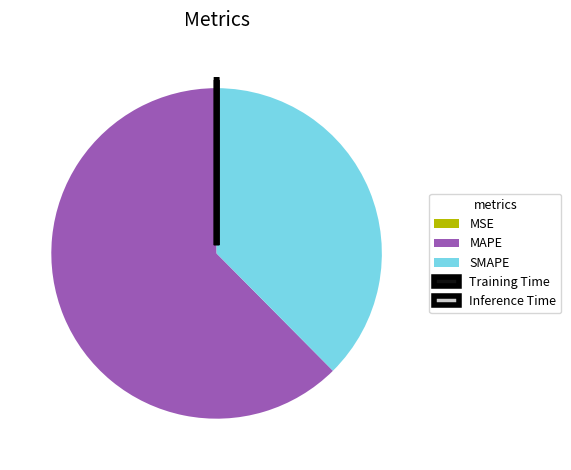

Is it true that SMAPE is 26% of the pie?

False